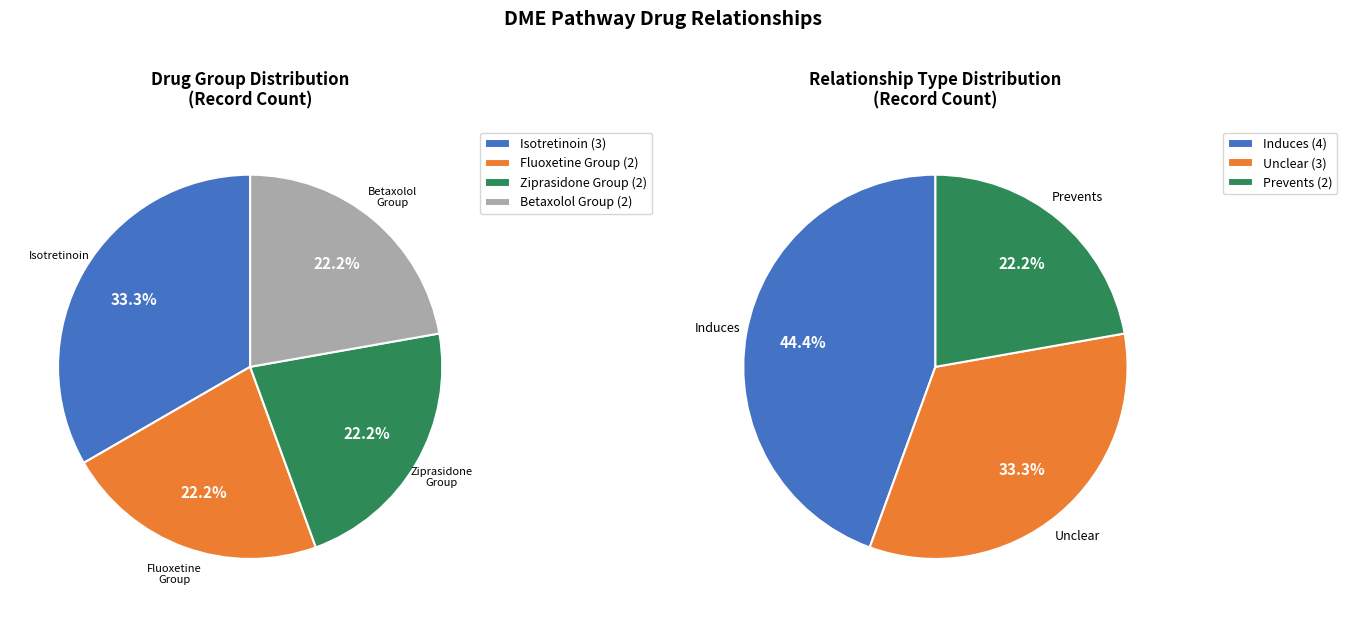

Approximately how many times larger is the value at Fluoxetine / Ziprasidone / Zidovudine / Prasugrel compared to Betaxolol / Ziprasidone / Sotalol / Quetiapine?

1.0